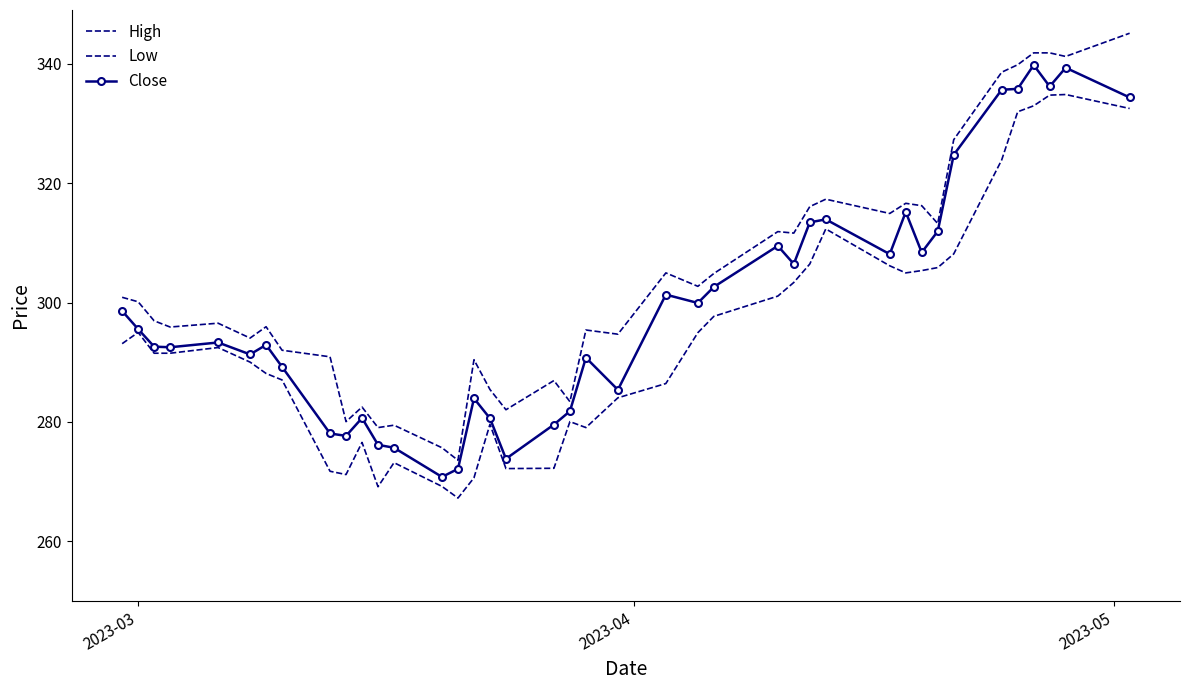

What is the minimum value for Close?

270.8